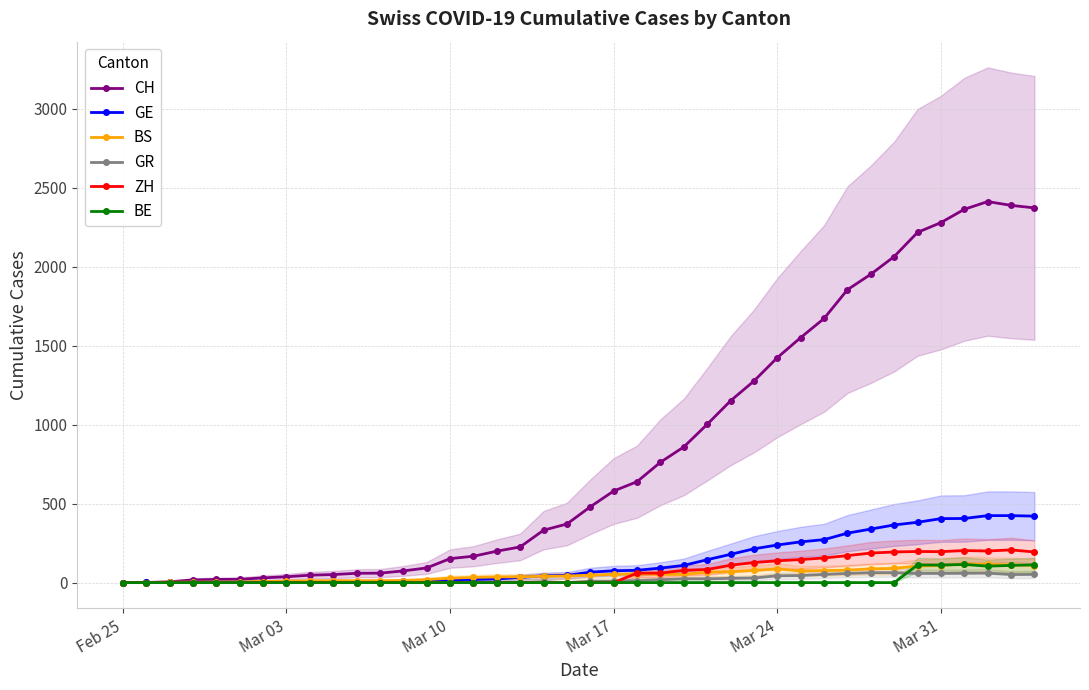

What is the difference between the highest and lowest values at Mar 17?

580